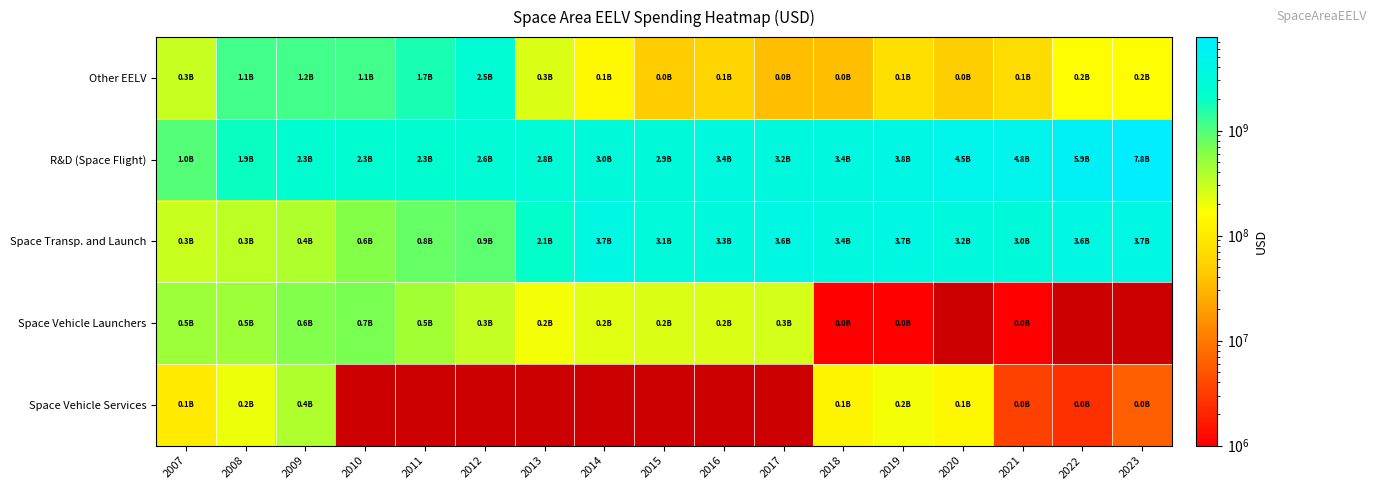

How many data points in Space Transp. and Launch are less than 3053001306?

8